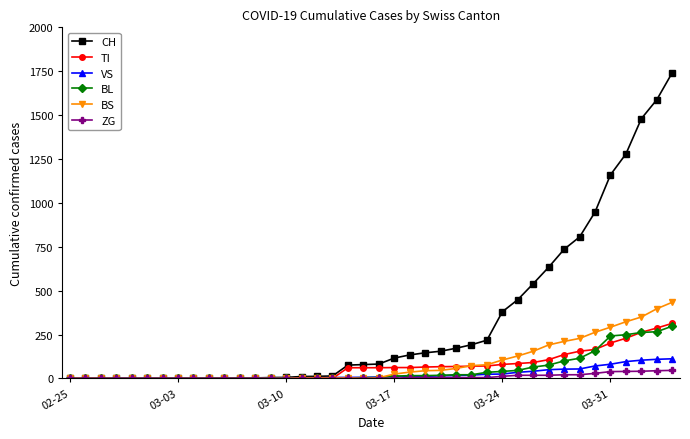

At how many categories does at least one series exceed 1397?

3